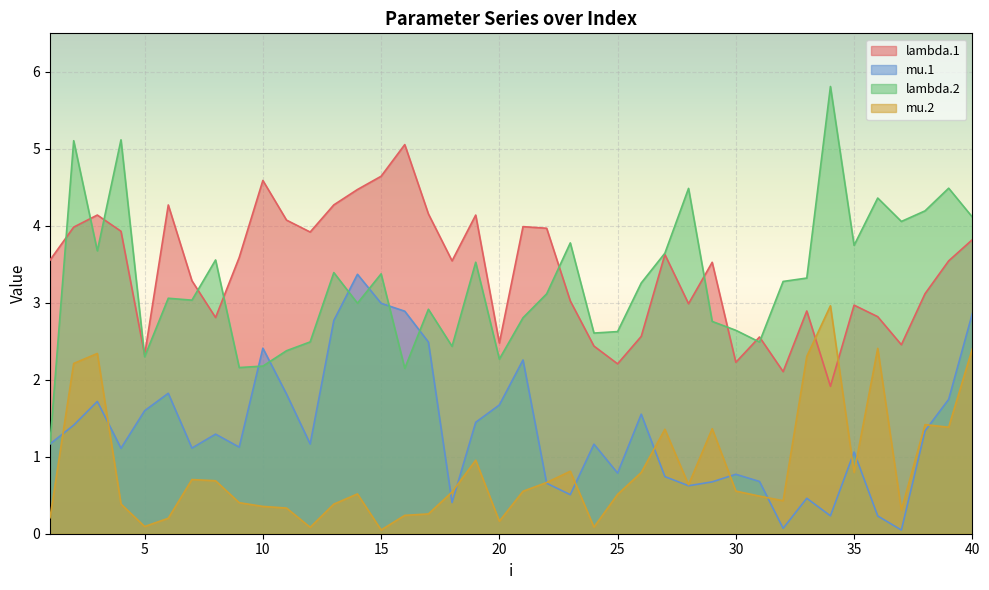

What is the total value across all series at 11?

8.6